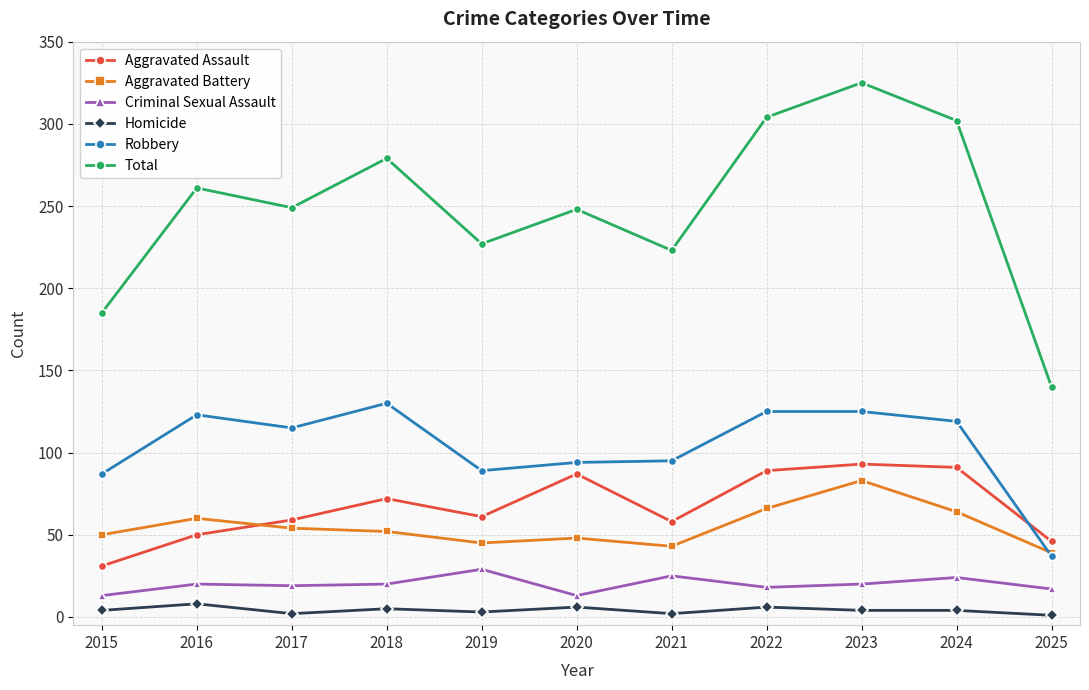

What is the sum of all Aggravated Battery values?

604